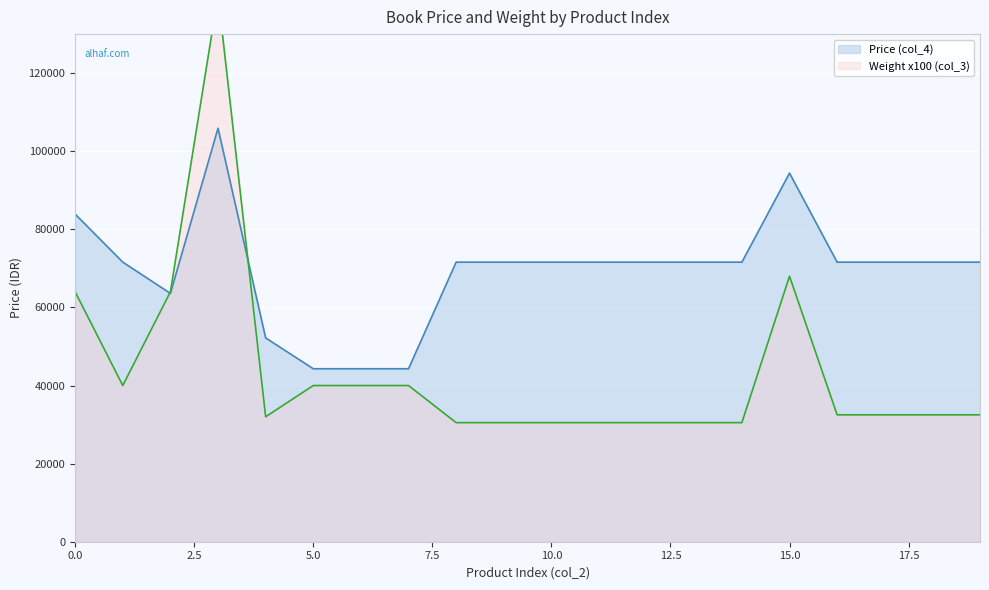

At how many categories does at least one series exceed 93877?

2